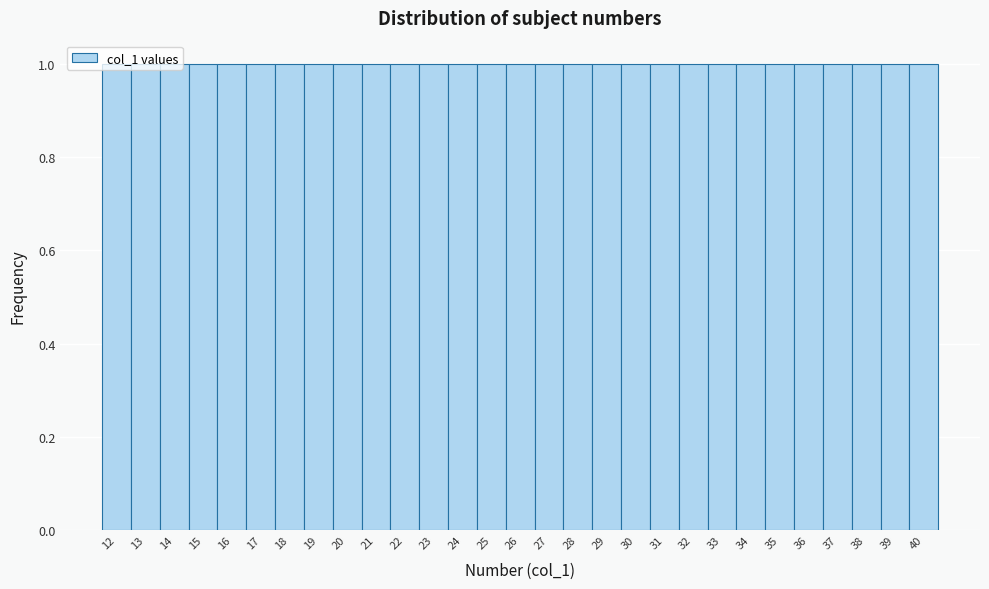

Reading left to right, list every bar in this chart as the range it spans on the x-axis followed by its height. The values are not printed on the chart, so give them approximately, as read against the axis.

11.5 to 12.5: 1
12.5 to 13.5: 1
13.5 to 14.5: 1
14.5 to 15.5: 1
15.5 to 16.5: 1
16.5 to 17.5: 1
17.5 to 18.5: 1
18.5 to 19.5: 1
19.5 to 20.5: 1
20.5 to 21.5: 1
21.5 to 22.5: 1
22.5 to 23.5: 1
23.5 to 24.5: 1
24.5 to 25.5: 1
25.5 to 26.5: 1
26.5 to 27.5: 1
27.5 to 28.5: 1
28.5 to 29.5: 1
29.5 to 30.5: 1
30.5 to 31.5: 1
31.5 to 32.5: 1
32.5 to 33.5: 1
33.5 to 34.5: 1
34.5 to 35.5: 1
35.5 to 36.5: 1
36.5 to 37.5: 1
37.5 to 38.5: 1
38.5 to 39.5: 1
39.5 to 40.5: 1